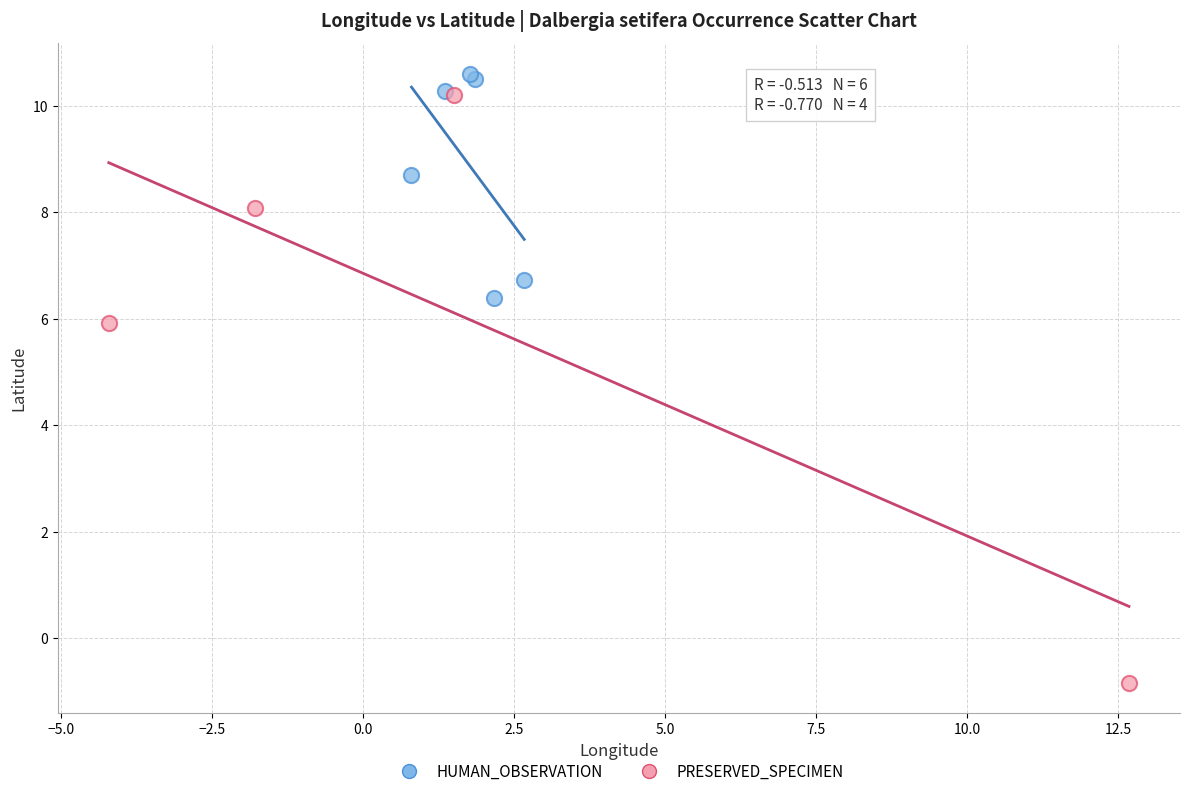

Which series reaches the maximum Y coordinate?

HUMAN_OBSERVATION